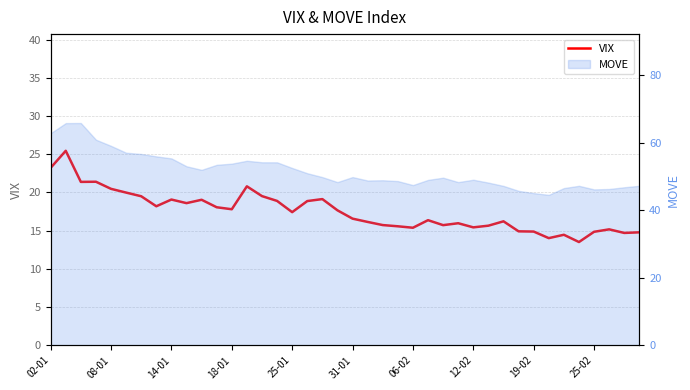

What is the label of the 6th point from the left?

31-01